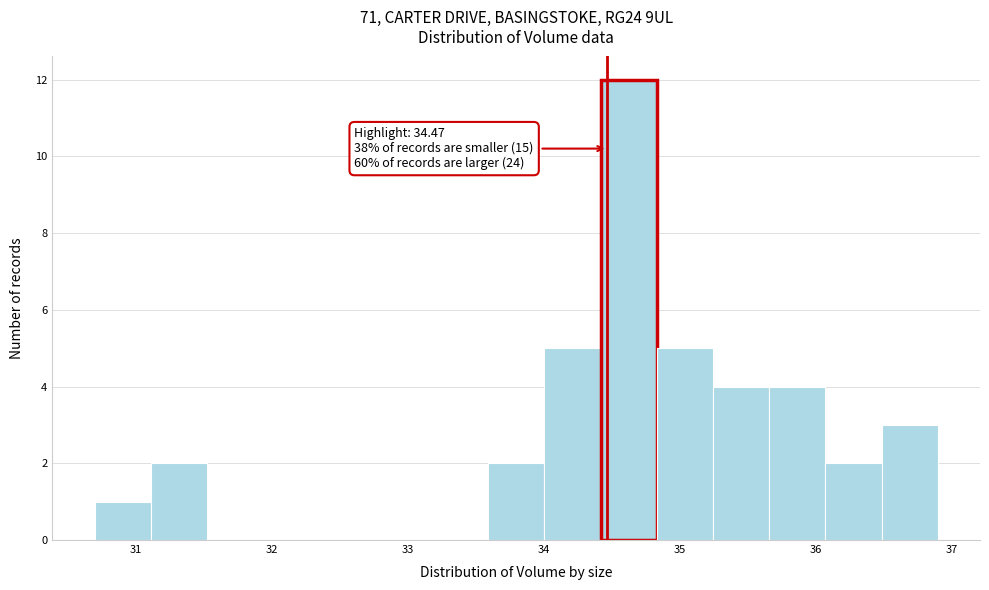

Over which range of the x-axis is the bar tallest?

34.4 to 34.8